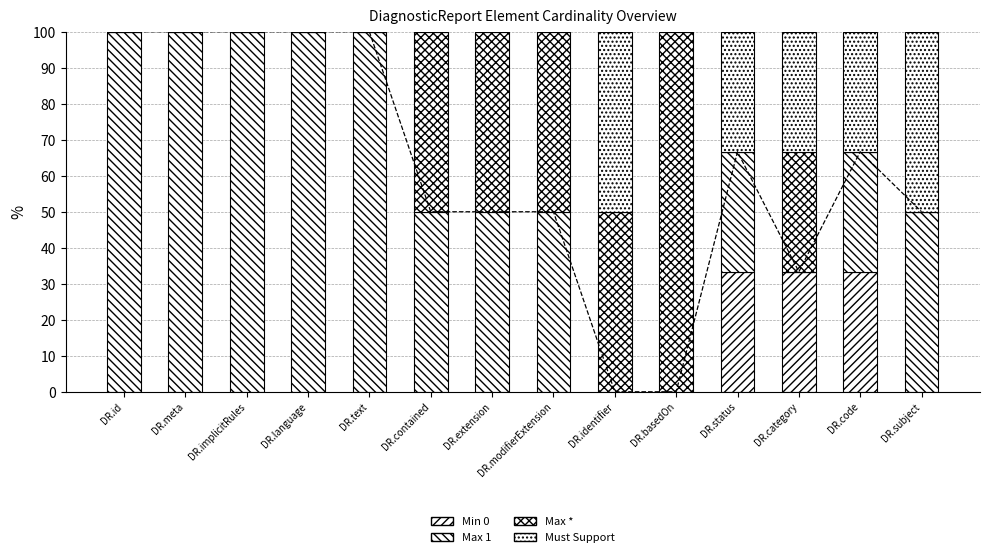

Which series has the largest total across all categories?

Max 1